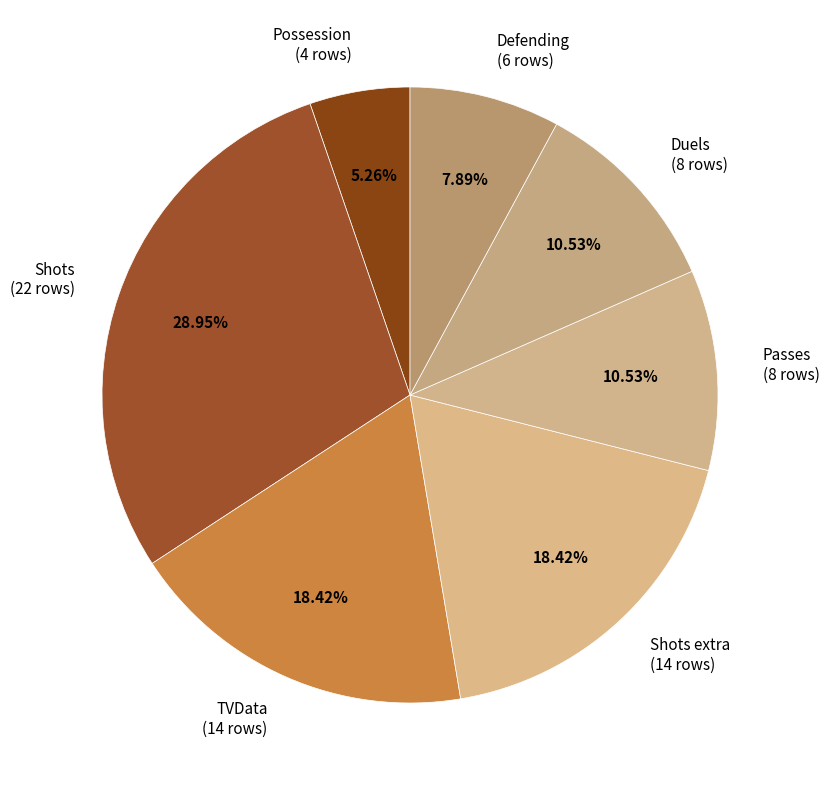

Do Duels (8 rows) and Defending (6 rows) together represent more than half of the pie?

No